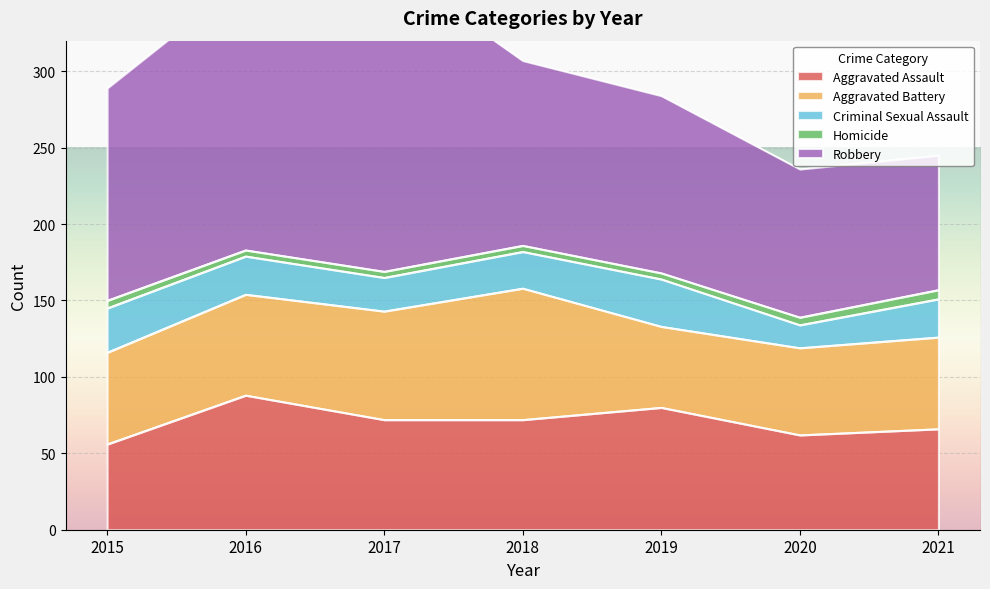

List the series in order of their peak value, lowest first.

Homicide, Criminal Sexual Assault, Aggravated Battery, Aggravated Assault, Robbery